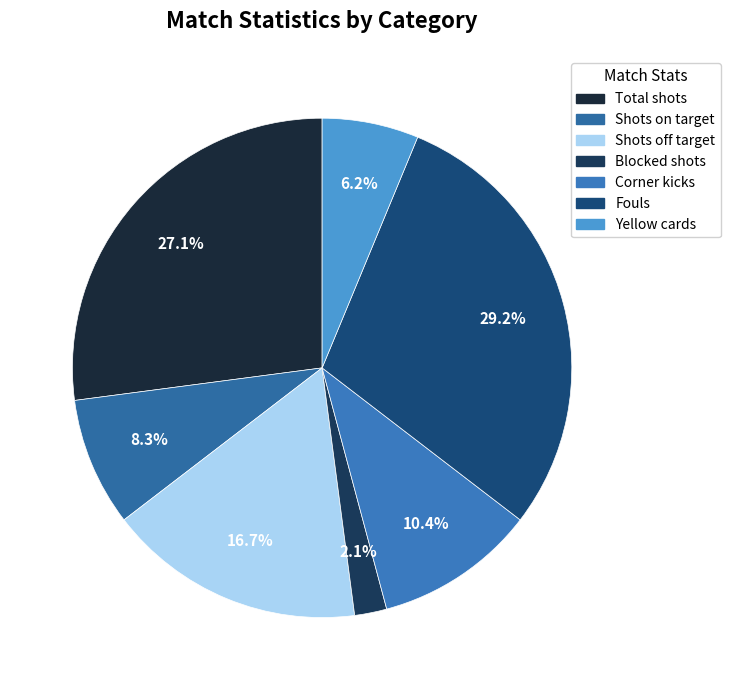

How many segments does this pie chart have?

7